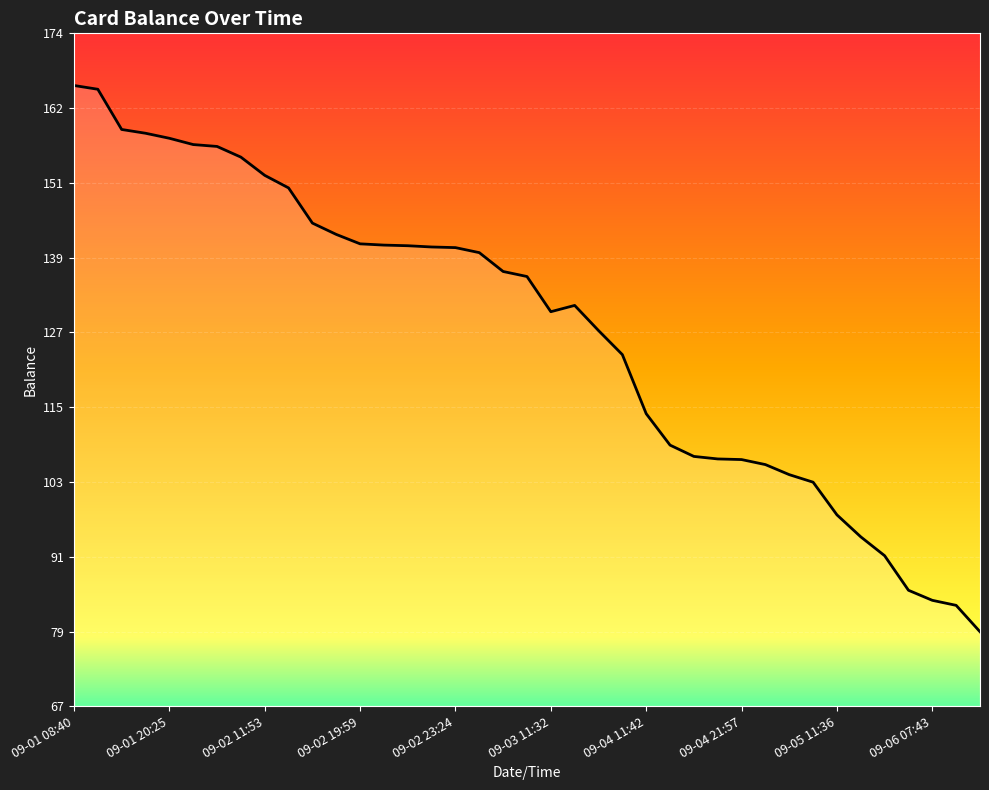

Read the value at 09-02 11:53.

151.7